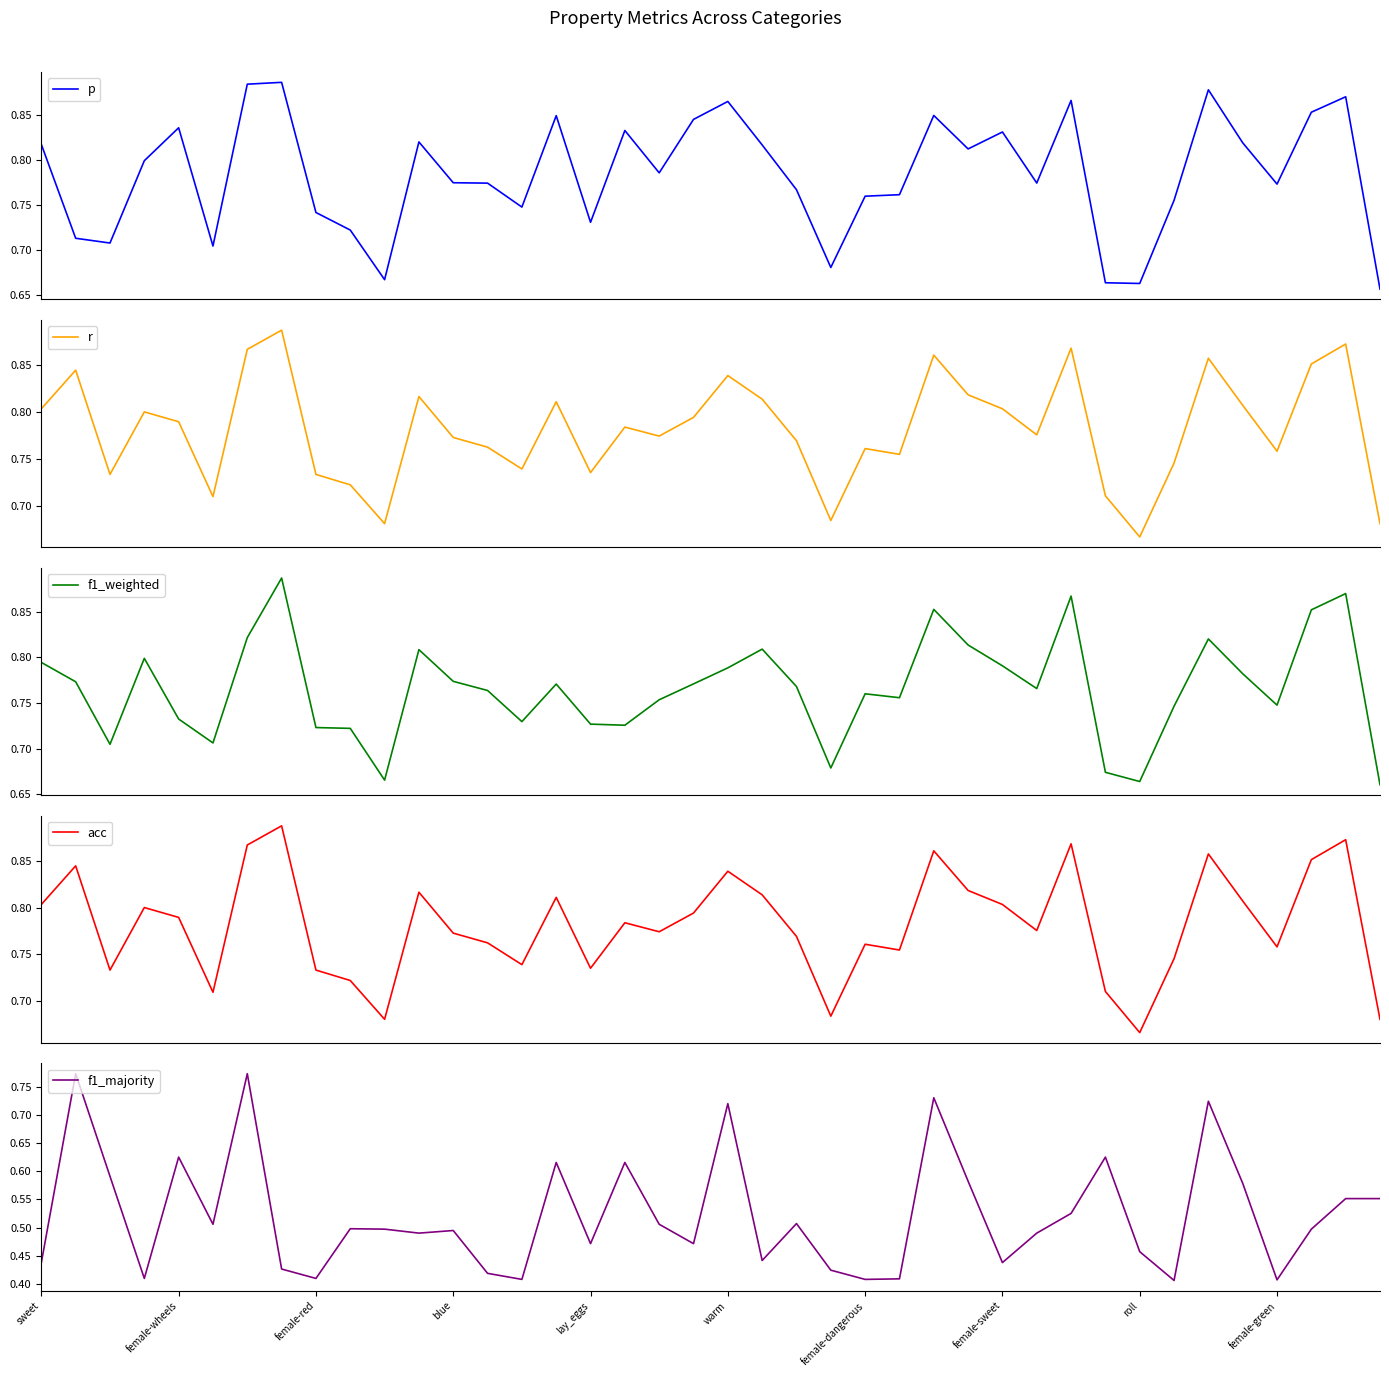

Does the chart have visible grid lines?

No